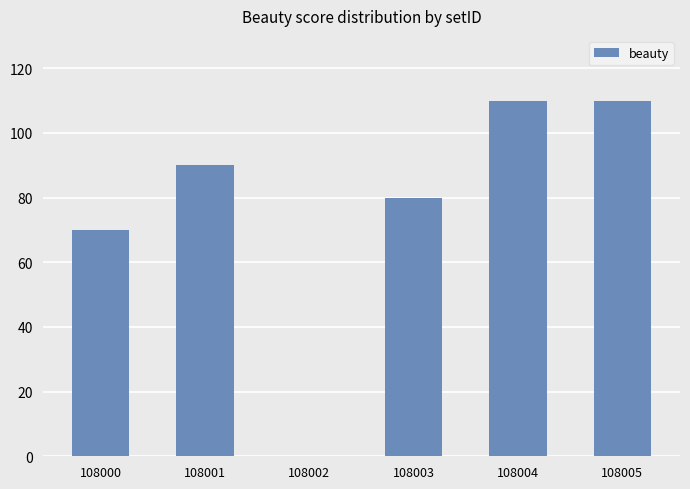

Are the bars horizontal?

No